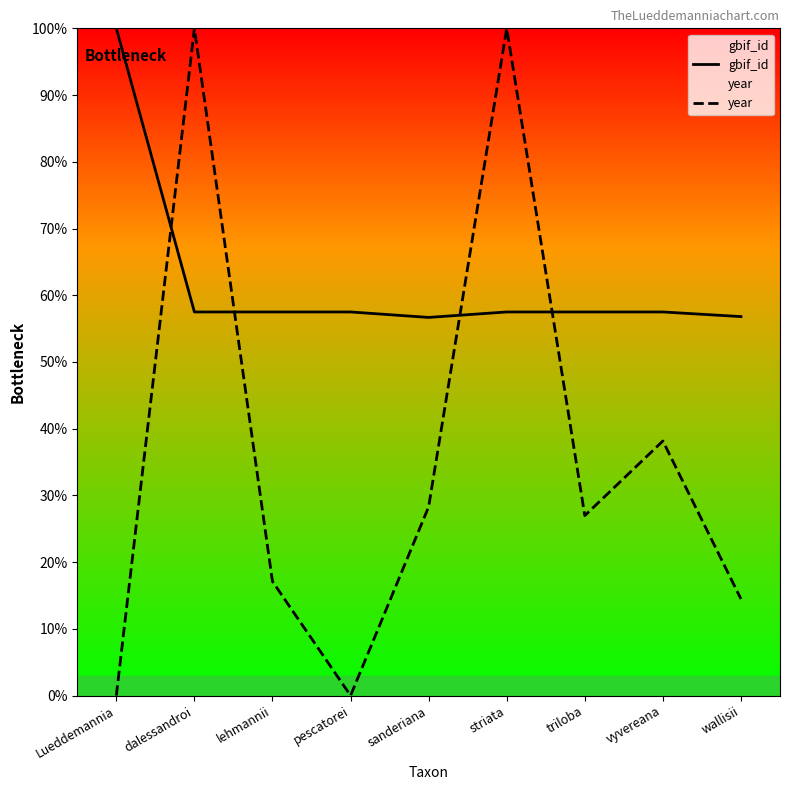

How many interior local valleys does the year series have?

2